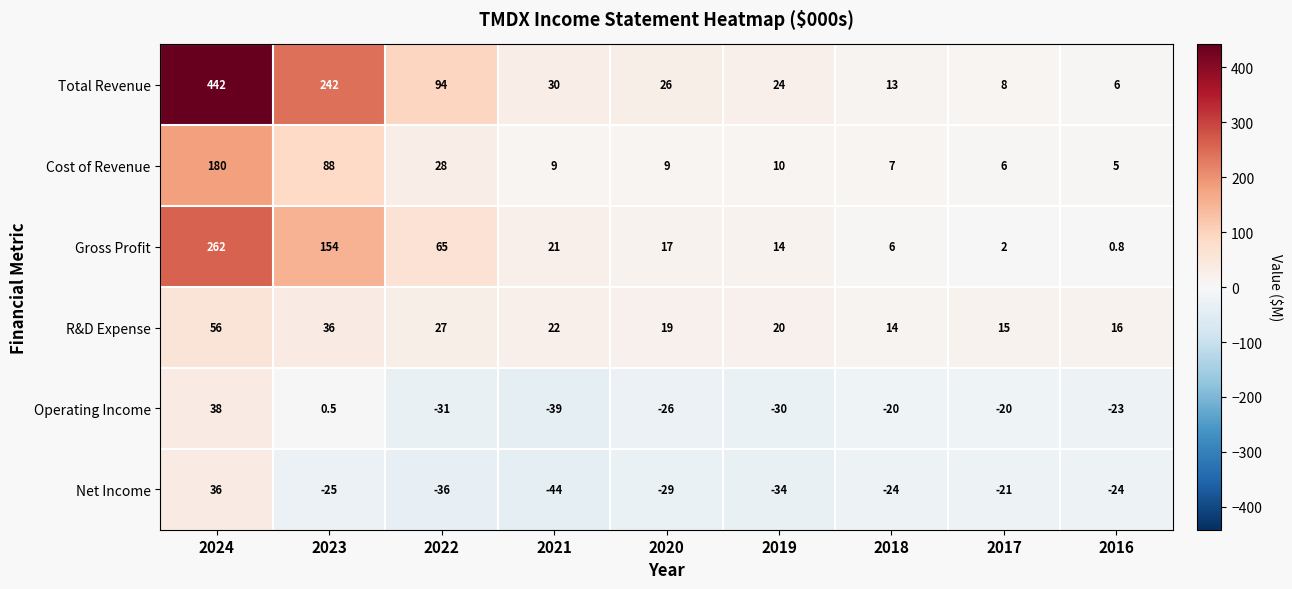

At 2021, list the series in order from smallest to largest.

Net Income, Operating Income, Cost of Revenue, Gross Profit, R&D Expense, Total Revenue